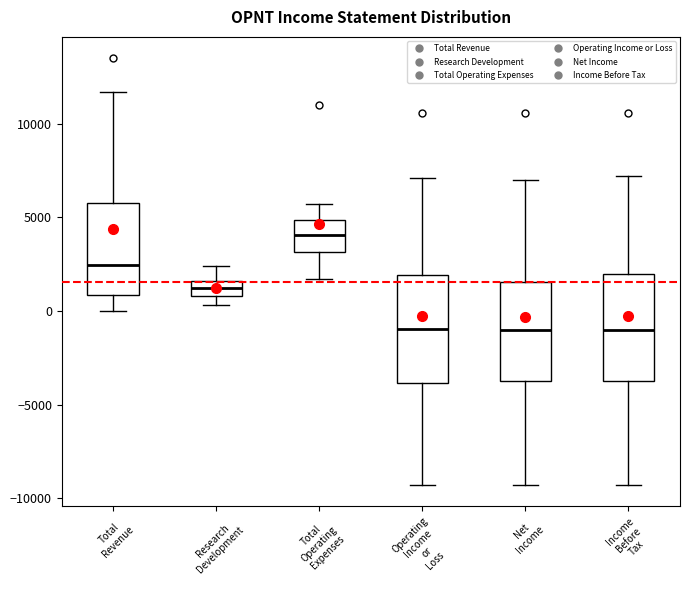

Where does the median line of the box for Total Revenue sit on the y-axis? The values are not printed on the chart, so give them approximately, as read against the axis.

2500